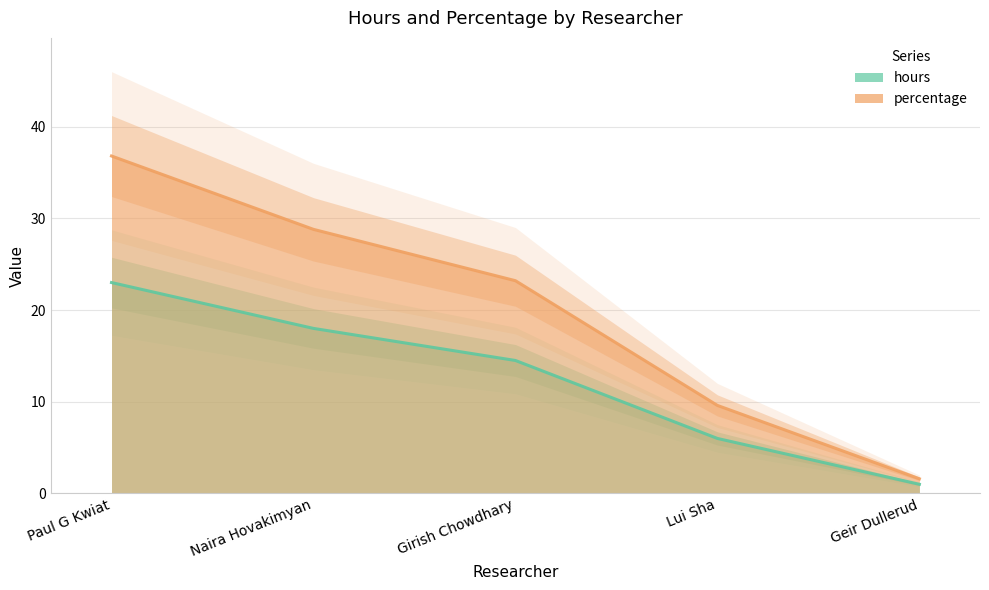

How many data points does each series have?

5